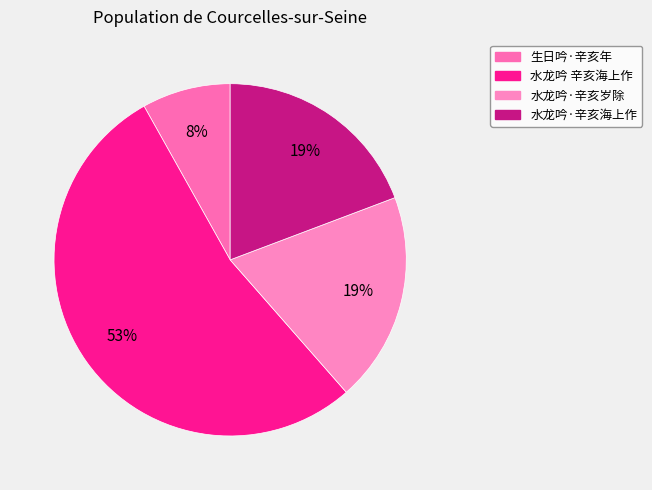

To the nearest percent, what portion does 生日吟·辛亥年 represent?

8%